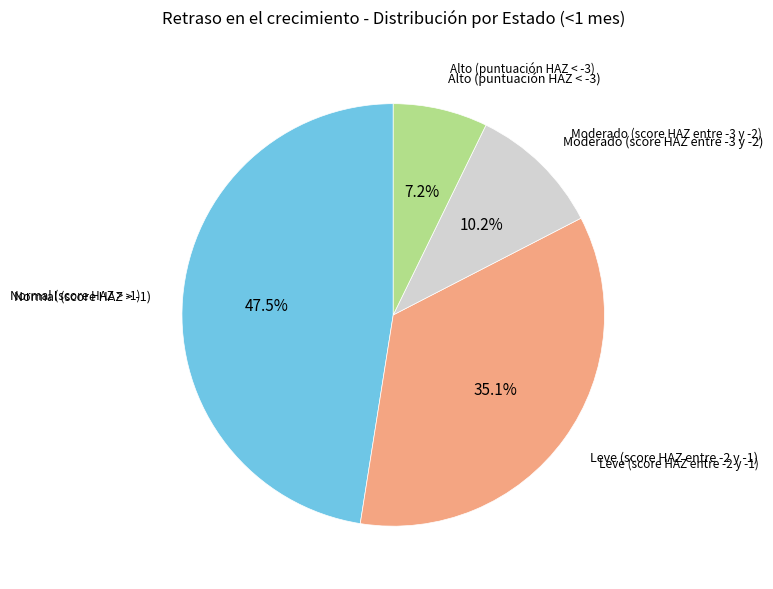

Is there any slice that represents more than half of the pie?

No